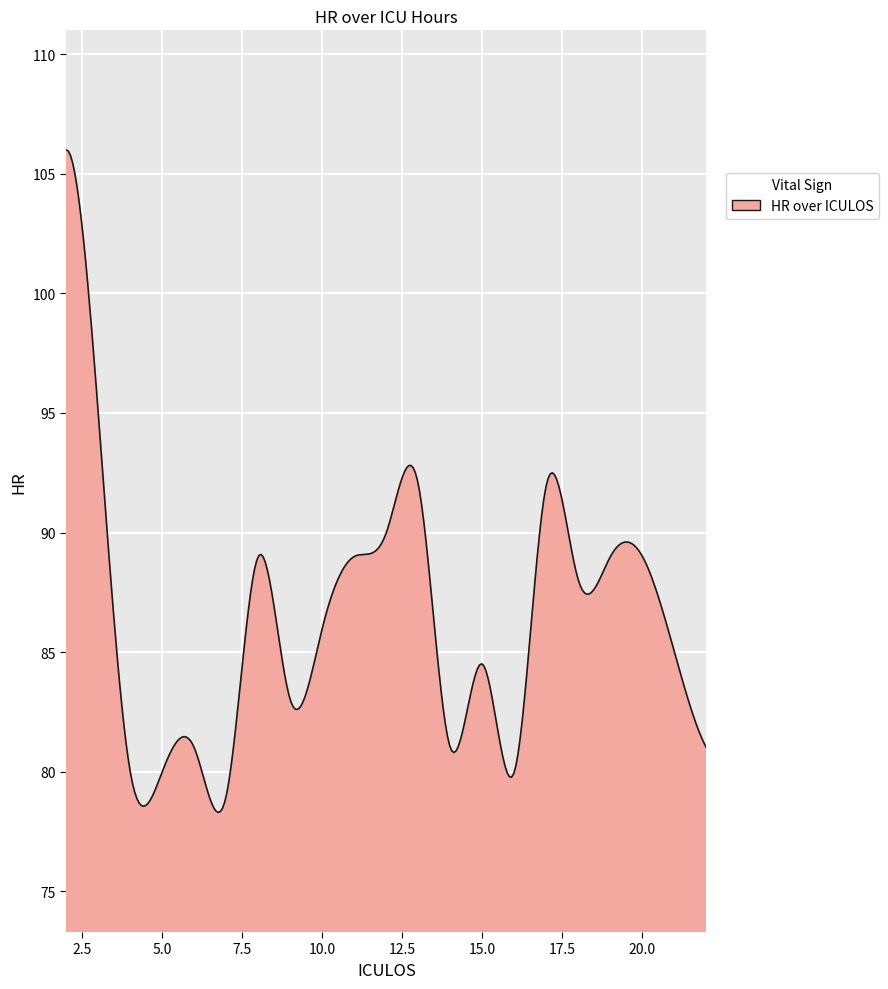

What is the minimum value shown in the chart?

78.3